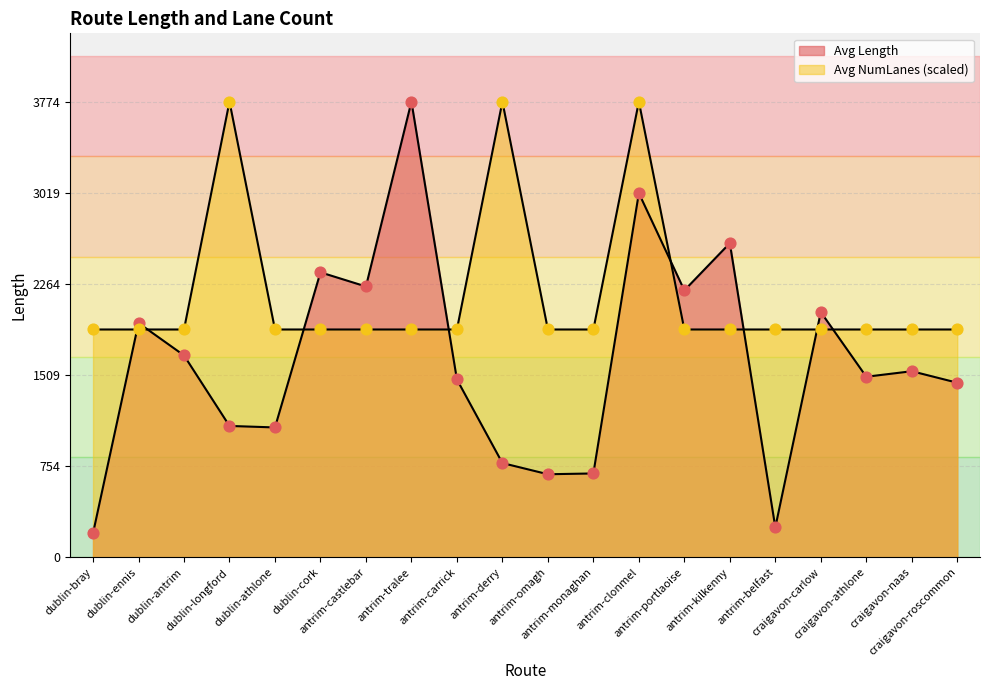

What is the total value across all series at dublin-longford?

4862.3